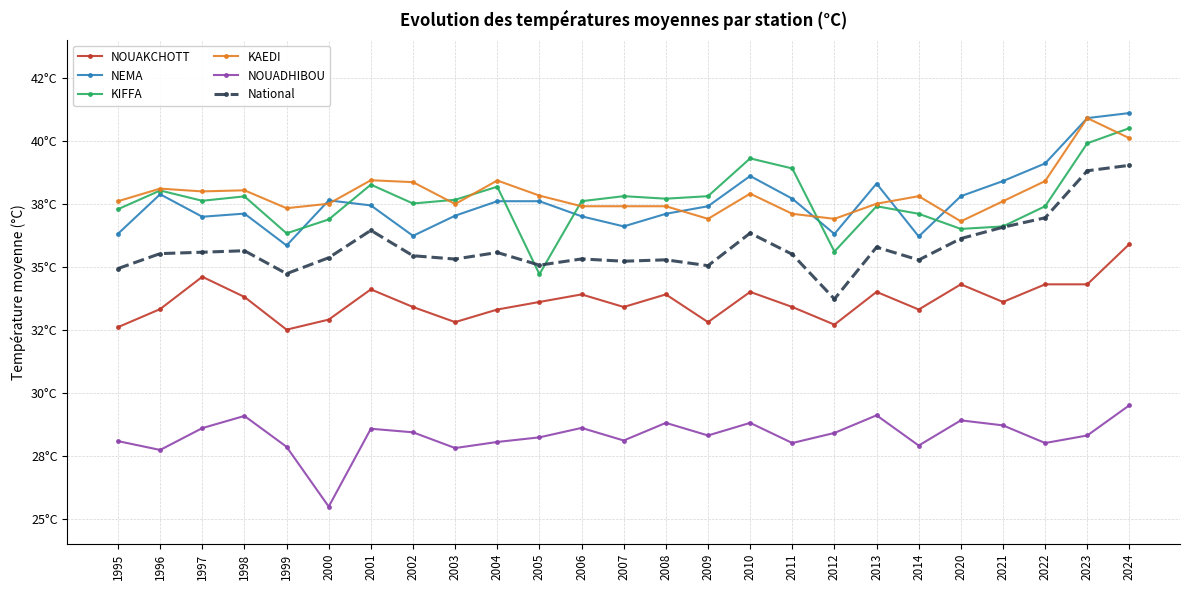

Which category has the highest value in the National series?

2024